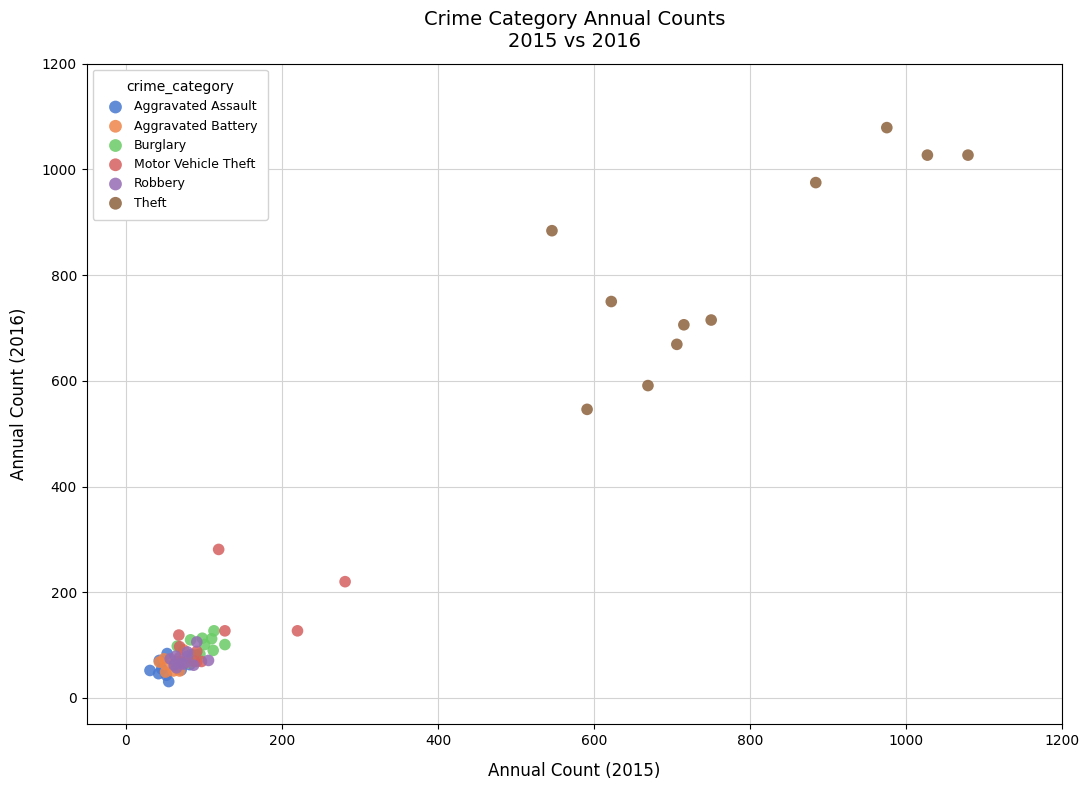

What are all the series names shown in the legend?

Aggravated Assault, Aggravated Battery, Burglary, Motor Vehicle Theft, Robbery, Theft